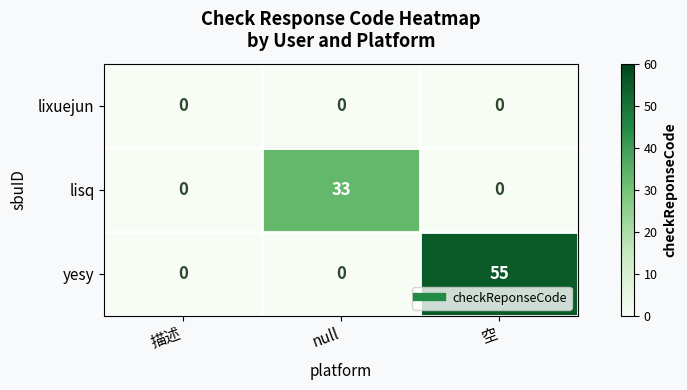

Rank the series by their average value, from highest to lowest.

yesy, lisq, lixuejun